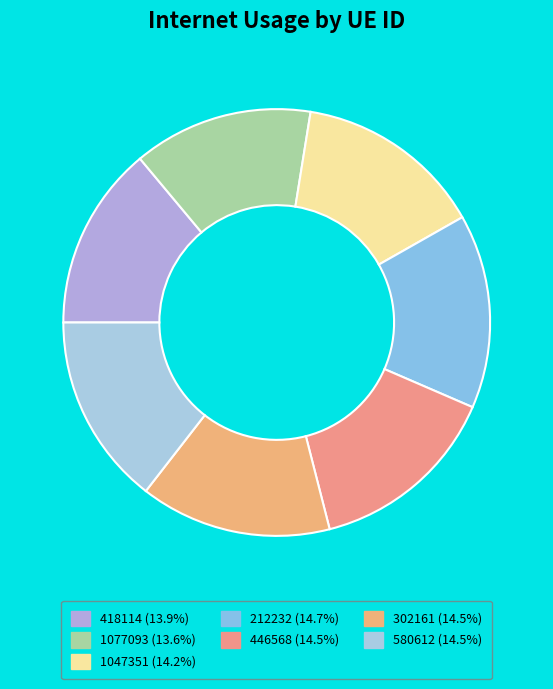

True or false: 418114 accounts for 14% of the total.

True